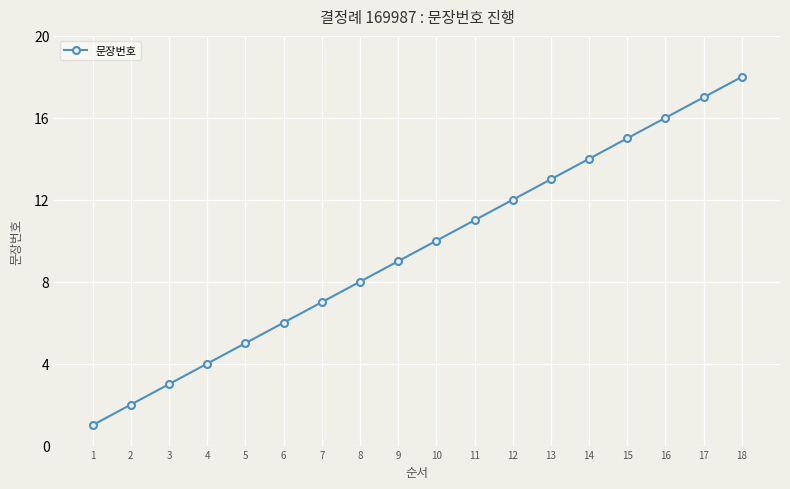

True or false: the data shows 7 at 7.

True